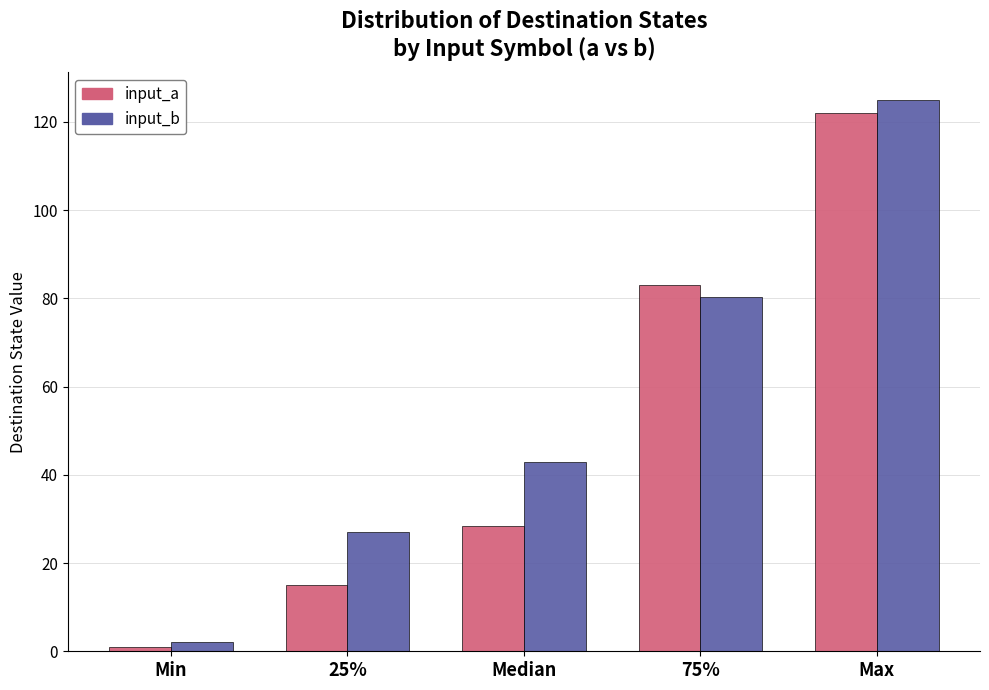

Read the input_a value at Median.

28.5